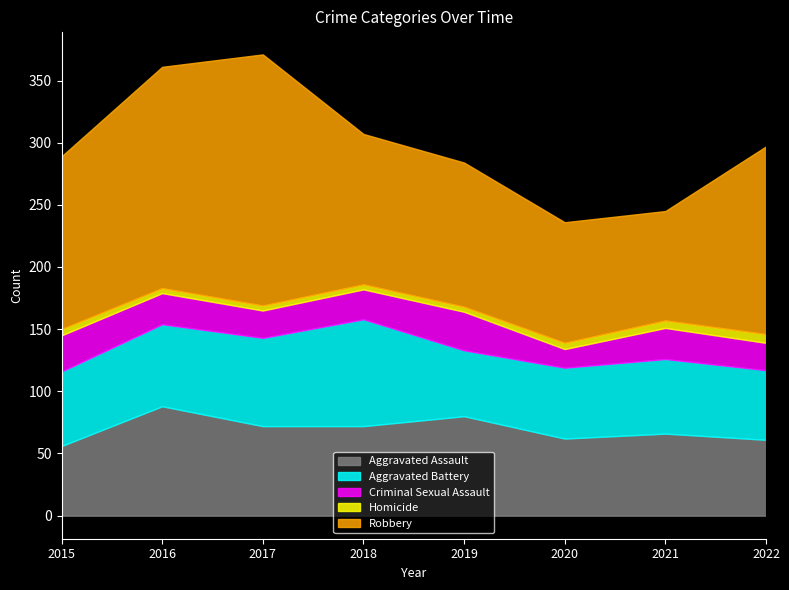

Rank the categories by Criminal Sexual Assault value from highest to lowest.

2019, 2015, 2016, 2021, 2018, 2017, 2022, 2020